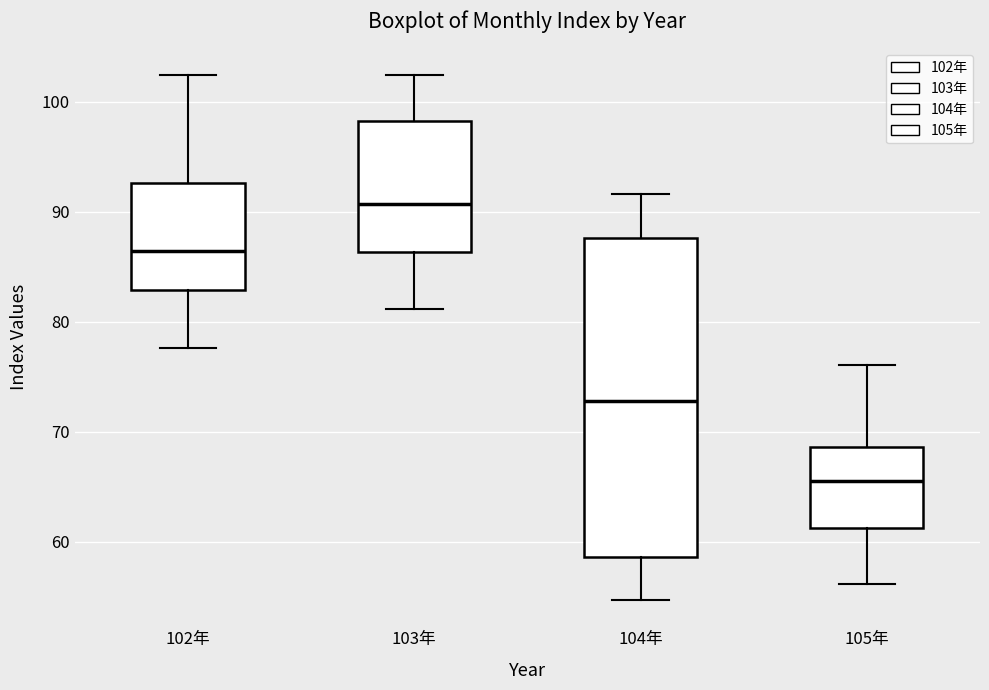

Reading left to right, read every box against the y-axis: the position of its median line, the range the box covers, and the ends of its whiskers. The values are not printed on the chart, so give them approximately, as read against the axis.

102年: median 86, box 83 to 93, whiskers 78 to 102
103年: median 91, box 86 to 98, whiskers 81 to 102
104年: median 73, box 59 to 88, whiskers 55 to 92
105年: median 66, box 61 to 69, whiskers 56 to 76